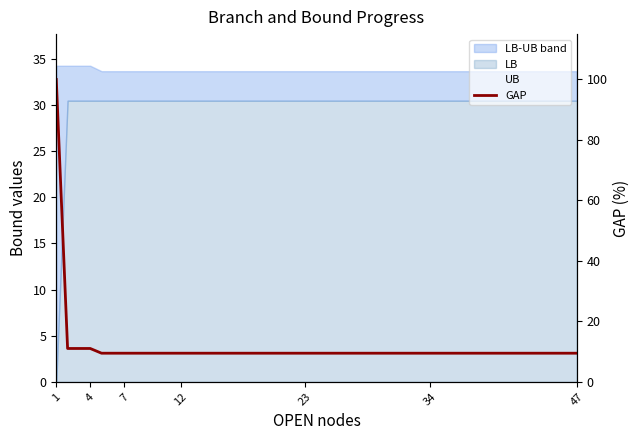

What is the difference between the maximum and second lowest values in the GAP series?

90.5